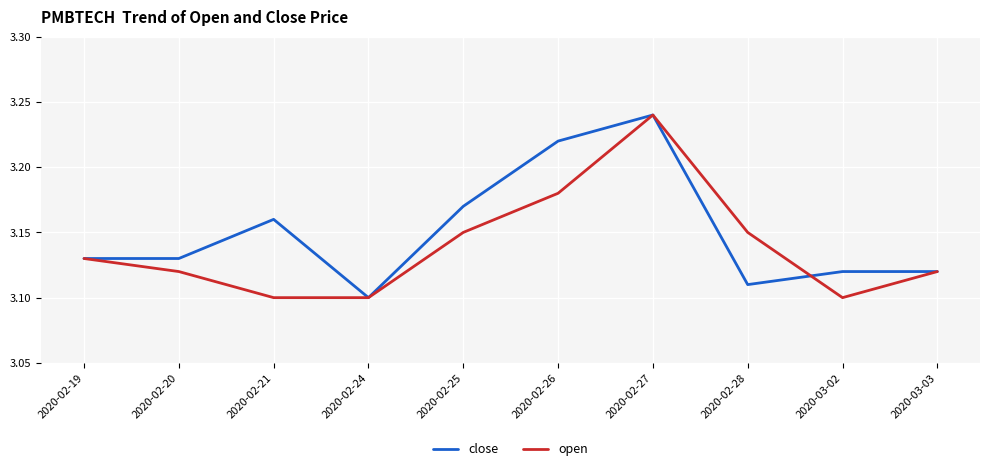

At which category is the sum across all series the highest?

2020-02-27